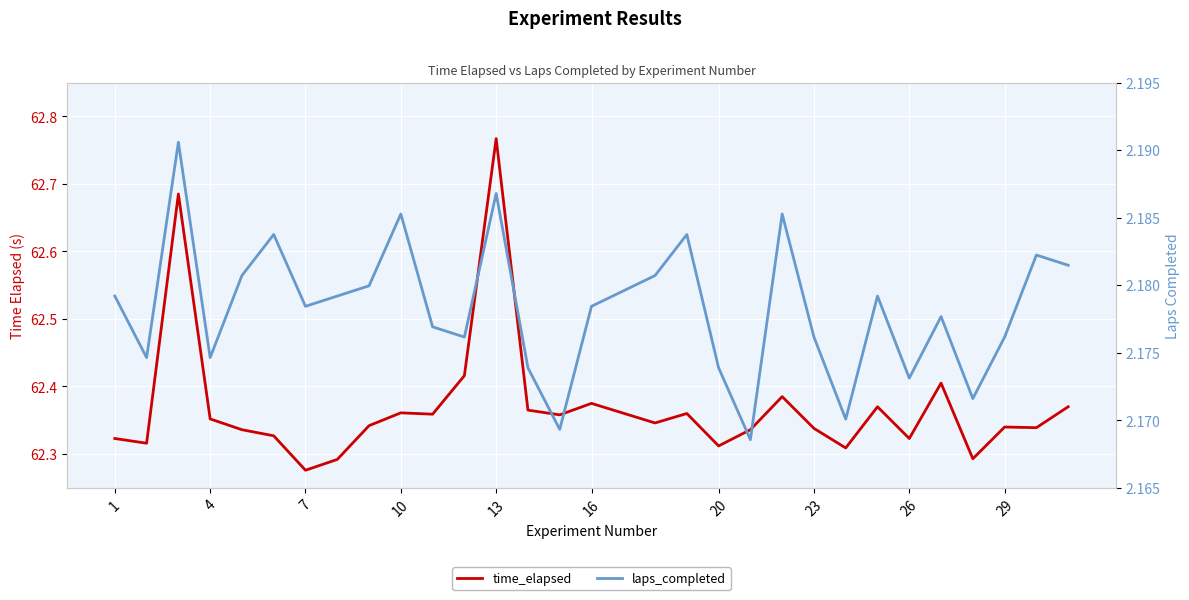

True or false: time_elapsed and laps_completed cross at least once.

False